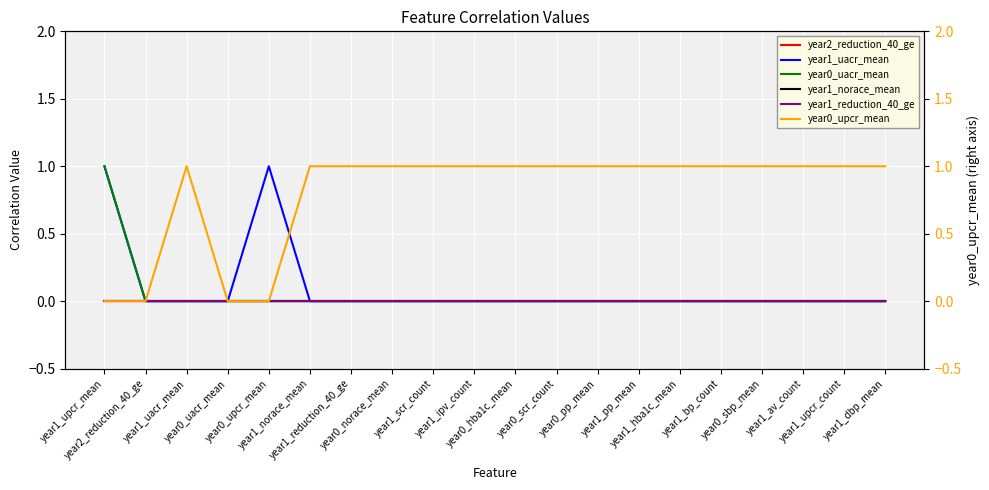

Rank the series by their maximum value, from highest to lowest.

year1_uacr_mean, year0_uacr_mean, year0_upcr_mean, year2_reduction_40_ge, year1_norace_mean, year1_reduction_40_ge